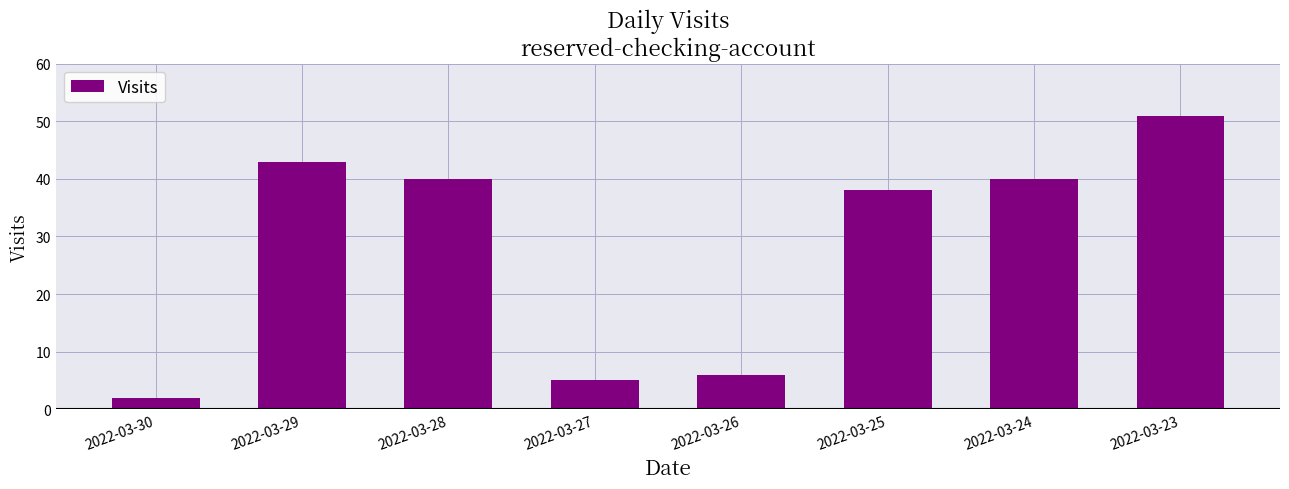

Where is the data nearest to the value 26?

2022-03-25